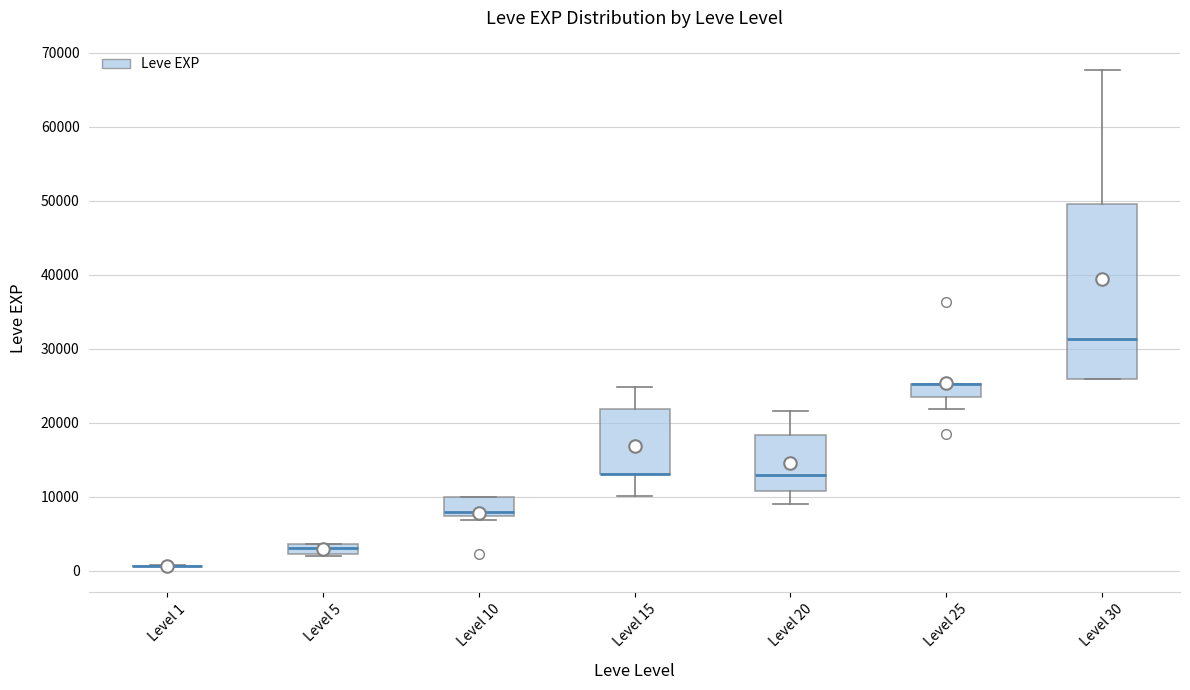

Where is the lower edge of the box for Level 5 on the y-axis? The values are not printed on the chart, so give them approximately, as read against the axis.

2000